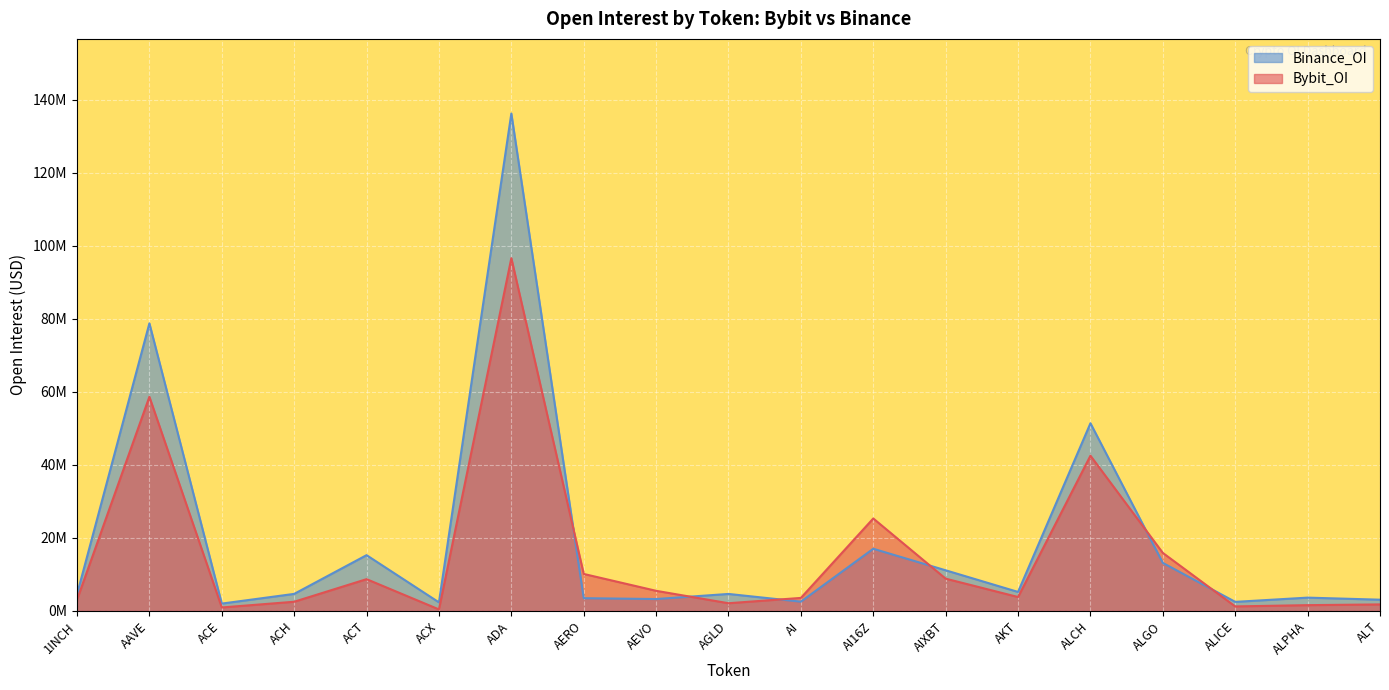

What is the value of the Binance_OI point at the 4th from the left?

4673161